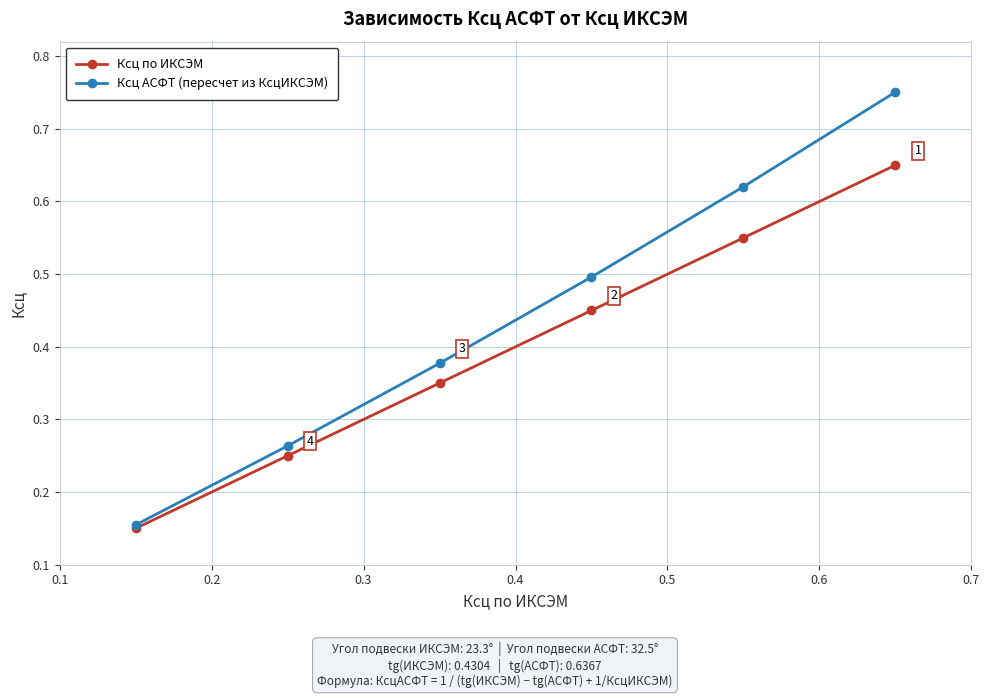

How many lines are shown in the chart?

2